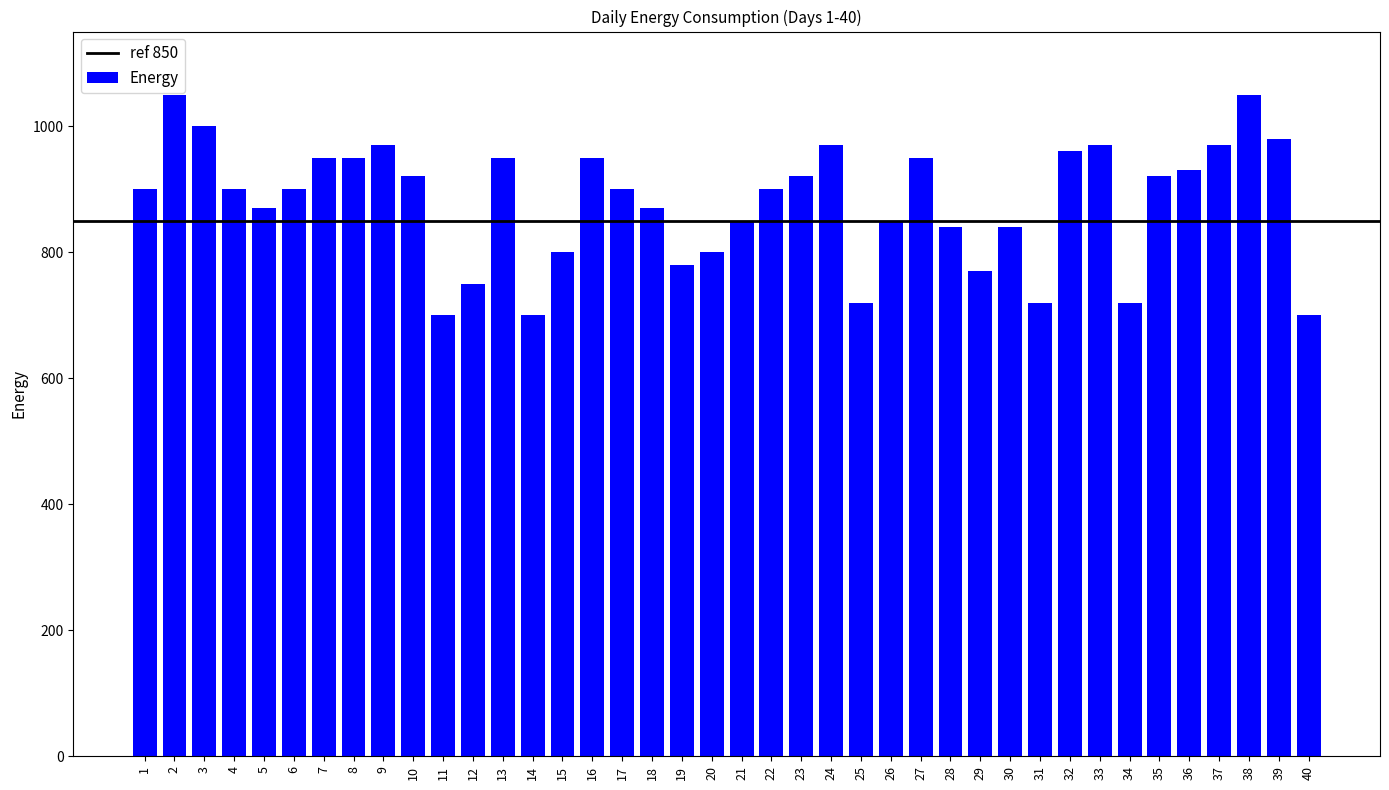

Reading right to left, extract all data points from this chart.

40=700	39=980	38=1050	37=970	36=930	35=920	34=720	33=970	32=960	31=720	30=840	29=770	28=840	27=950	26=850	25=720	24=970	23=920	22=900	21=850	20=800	19=780	18=870	17=900	16=950	15=800	14=700	13=950	12=750	11=700	10=920	9=970	8=950	7=950	6=900	5=870	4=900	3=1000	2=1050	1=900